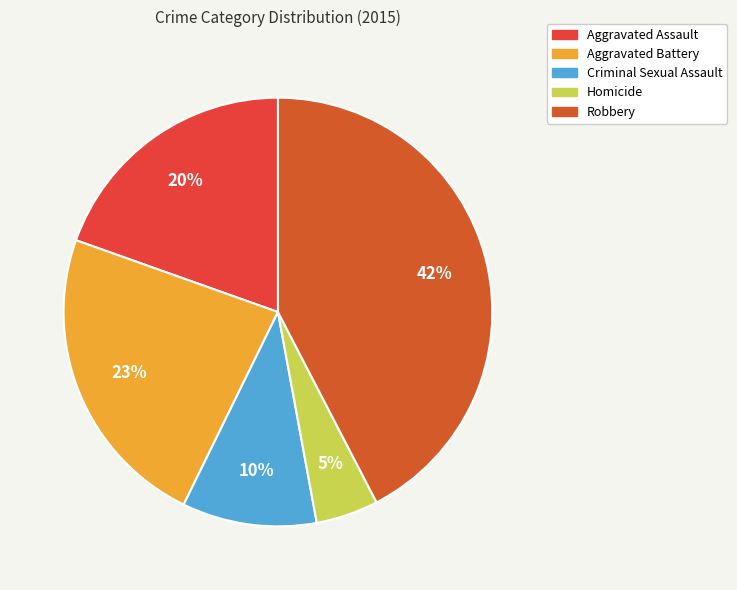

To the nearest percent, what is the average slice percentage?

20%